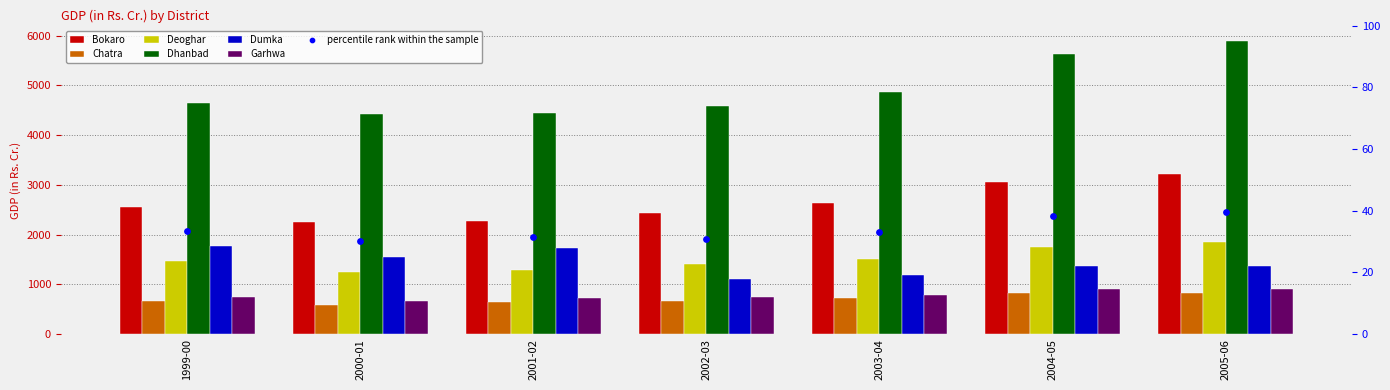

Which series reaches the minimum Y coordinate?

Chatra